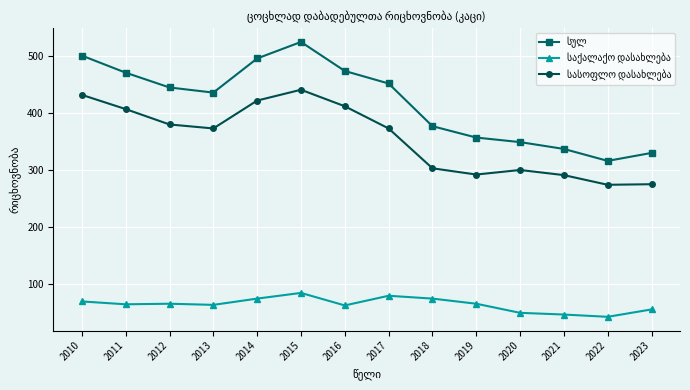

What is the minimum value shown in the chart?

42